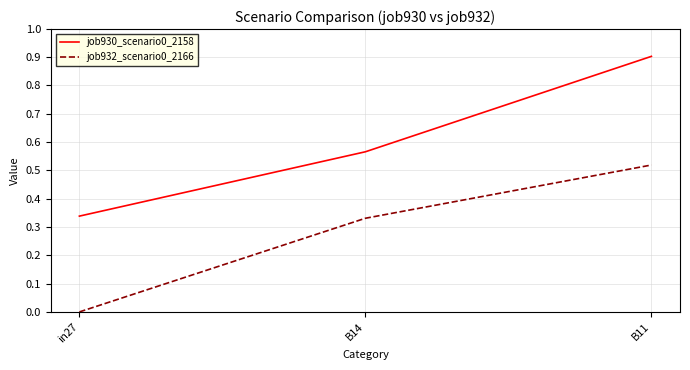

List the series in order of their peak value, highest first.

job930_scenario0_2158, job932_scenario0_2166